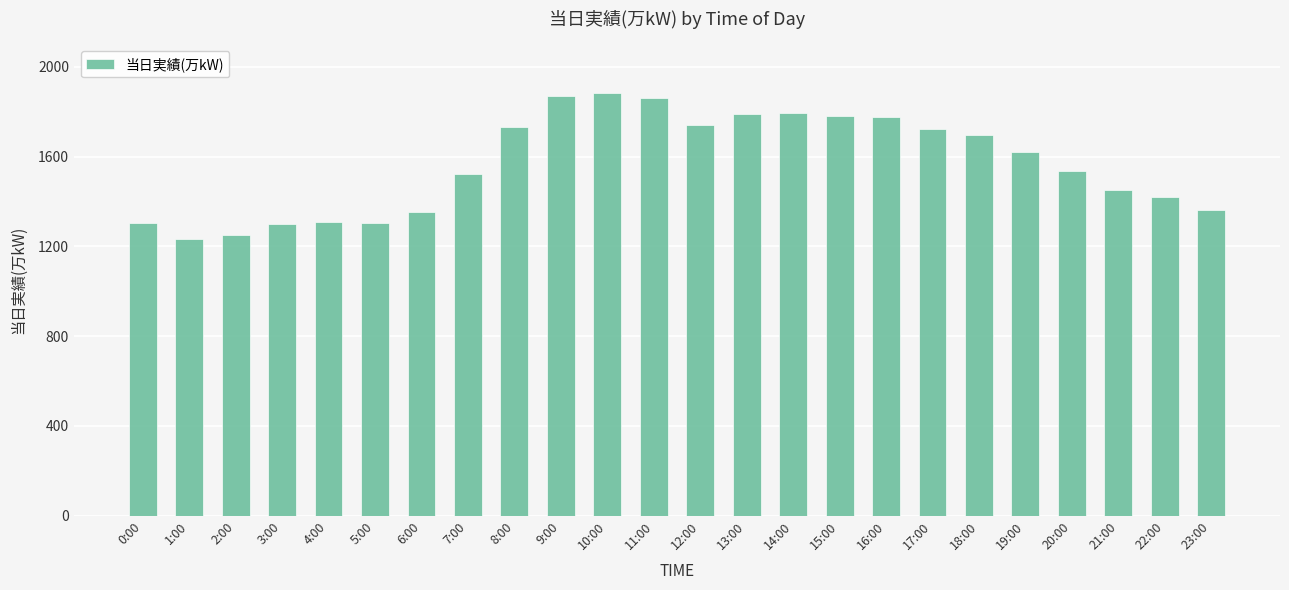

How many categories are shown in the chart?

24